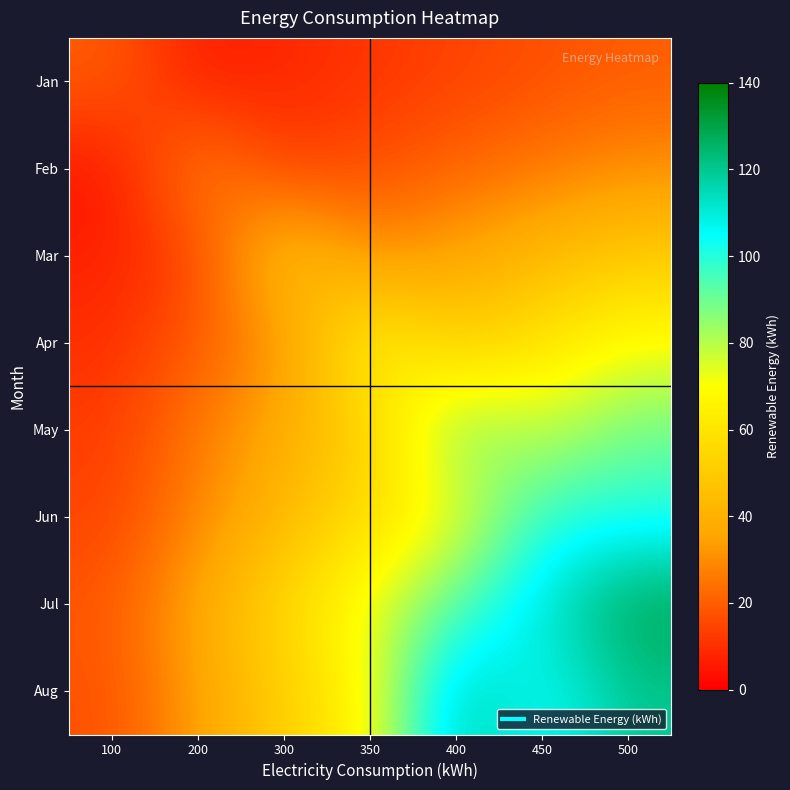

Reading left to right, transcribe all the data shown in this chart.

Jan: 100=20.0	200=5.7	300=8.6	350=11.4	400=14.3	450=17.1	500=20.0
Feb: 100=4.3	200=30.0	300=12.9	350=17.1	400=21.4	450=25.7	500=30.0
Mar: 100=7.1	200=14.3	300=50.0	350=28.6	400=35.7	450=42.9	500=50.0
Apr: 100=10.0	200=20.0	300=30.0	350=70.0	400=50.0	450=60.0	500=70.0
May: 100=12.9	200=25.7	300=38.6	350=51.4	400=90.0	450=77.1	500=90.0
Jun: 100=14.3	200=28.6	300=42.9	350=57.1	400=71.4	450=100.0	500=100.0
Jul: 100=18.6	200=37.1	300=55.7	350=74.3	400=92.9	450=111.4	500=130.0
Aug: 100=17.1	200=34.3	300=51.4	350=68.6	400=120.0	450=102.9	500=120.0